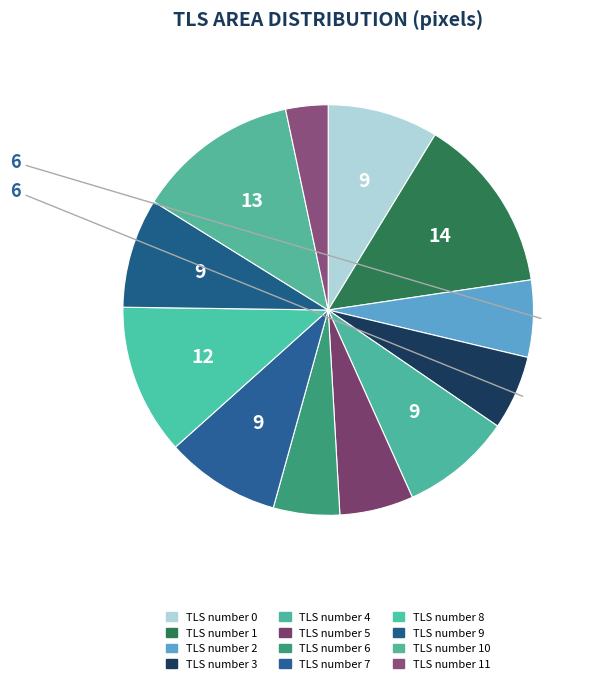

Count the number of slices in the pie.

12